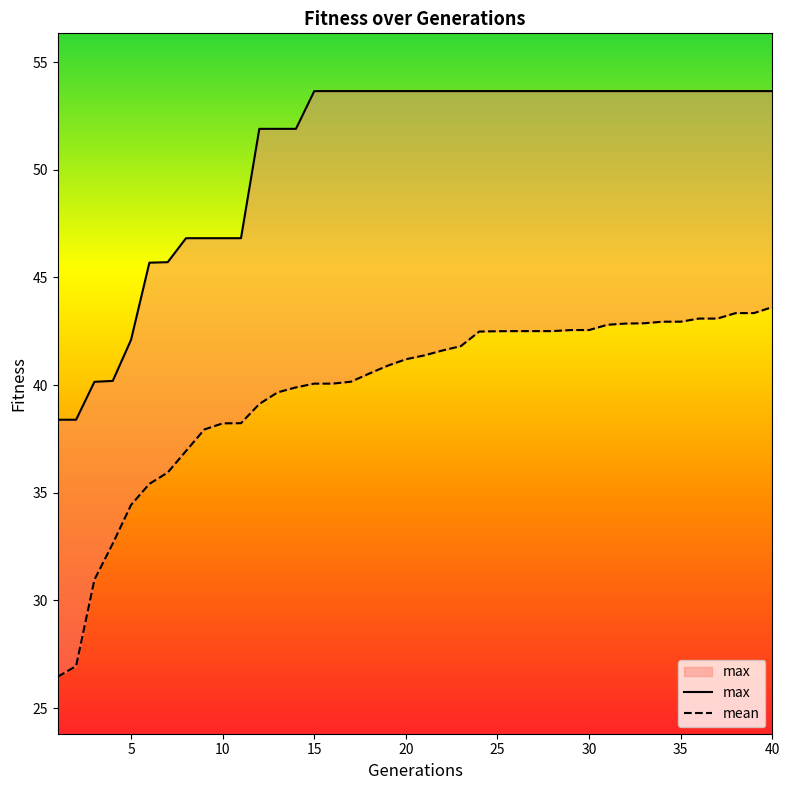

At 15, list the series in order from largest to smallest.

max, mean